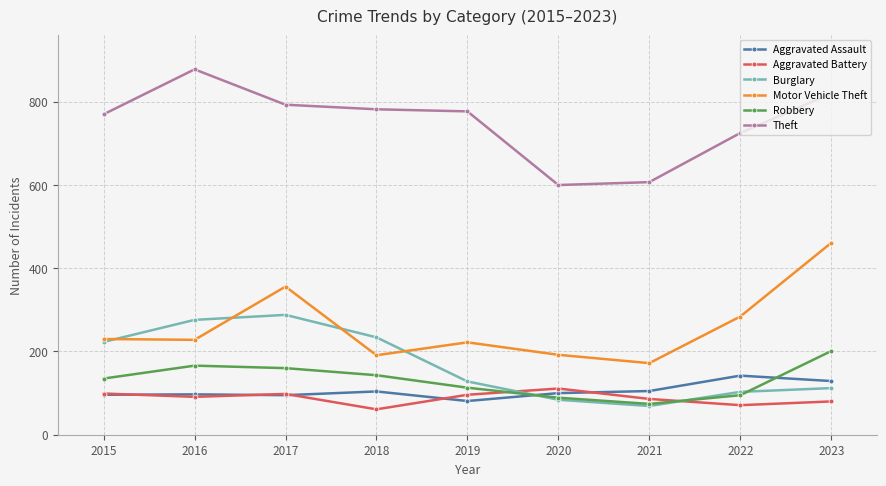

What is the sum of the Aggravated Assault values at 2015 and 2016?

193